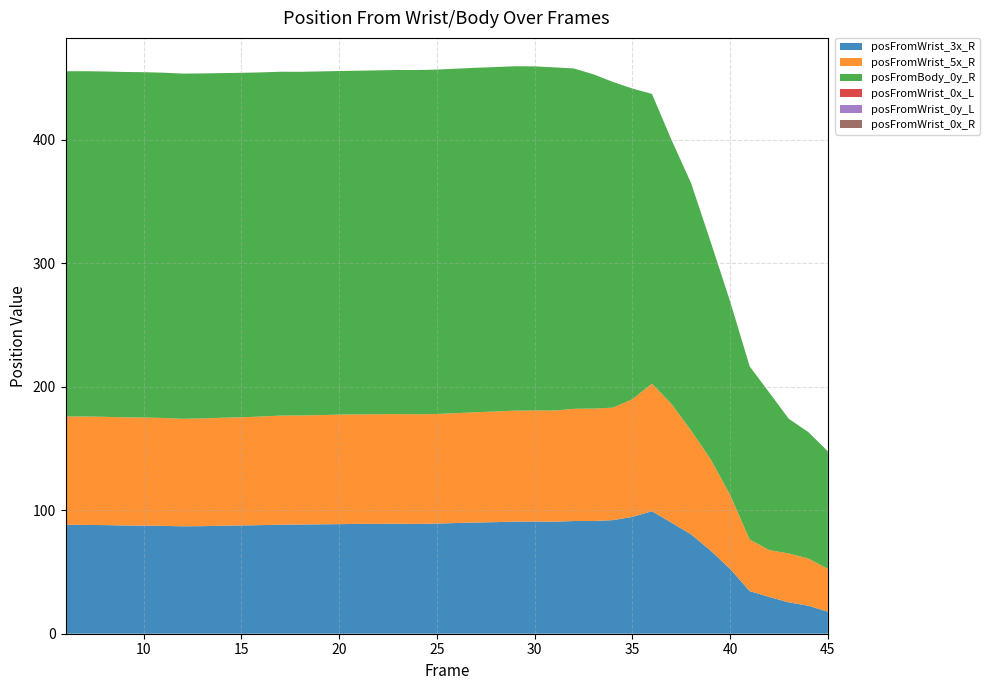

Reading left to right, list all the values displayed in this chart.

posFromWrist_3x_R: 88.3	88.2	88.0	87.7	87.6	87.4	87.0	87.1	87.5	87.7	88.0	88.4	88.5	88.6	88.8	89.0	89.0	89.1	89.0	89.2	89.7	90.1	90.4	90.8	90.9	90.8	91.3	91.3	92.0	94.7	99.2	89.9	80.5	67.4	52.5	34.5	29.8	25.4	22.7	17.8
posFromWrist_5x_R: 87.7	87.8	87.7	87.6	87.6	87.4	87.1	87.3	87.5	87.6	88.0	88.3	88.3	88.5	88.7	88.7	88.8	88.8	88.8	88.8	89.0	89.3	89.6	89.9	90.0	90.0	90.9	91.1	91.2	95.3	103.3	96.2	84.2	74.1	60.0	41.9	38.0	39.6	38.3	34.7
posFromBody_0y_R: 279.7	279.8	279.7	279.8	279.7	279.7	279.6	279.5	279.2	279.0	278.8	278.6	278.4	278.4	278.4	278.4	278.6	278.8	278.9	279.0	279.1	279.0	279.0	279.0	278.8	278.0	275.7	270.9	263.9	251.7	234.8	213.9	200.4	176.2	156.6	140.2	127.7	109.1	102.4	95.2
posFromWrist_0x_L: 0.0	0.0	0.0	0.0	0.0	0.0	0.0	0.0	0.0	0.0	0.0	0.0	0.0	0.0	0.0	0.0	0.0	0.0	0.0	0.0	0.0	0.0	0.0	0.0	0.0	0.0	0.0	0.0	0.0	0.0	0.0	0.0	0.0	0.0	0.0	0.0	0.0	0.0	0.0	0.0
posFromWrist_0y_L: 0.0	0.0	0.0	0.0	0.0	0.0	0.0	0.0	0.0	0.0	0.0	0.0	0.0	0.0	0.0	0.0	0.0	0.0	0.0	0.0	0.0	0.0	0.0	0.0	0.0	0.0	0.0	0.0	0.0	0.0	0.0	0.0	0.0	0.0	0.0	0.0	0.0	0.0	0.0	0.0
posFromWrist_0x_R: 0.0	0.0	0.0	0.0	0.0	0.0	0.0	0.0	0.0	0.0	0.0	0.0	0.0	0.0	0.0	0.0	0.0	0.0	0.0	0.0	0.0	0.0	0.0	0.0	0.0	0.0	0.0	0.0	0.0	0.0	0.0	0.0	0.0	0.0	0.0	0.0	0.0	0.0	0.0	0.0